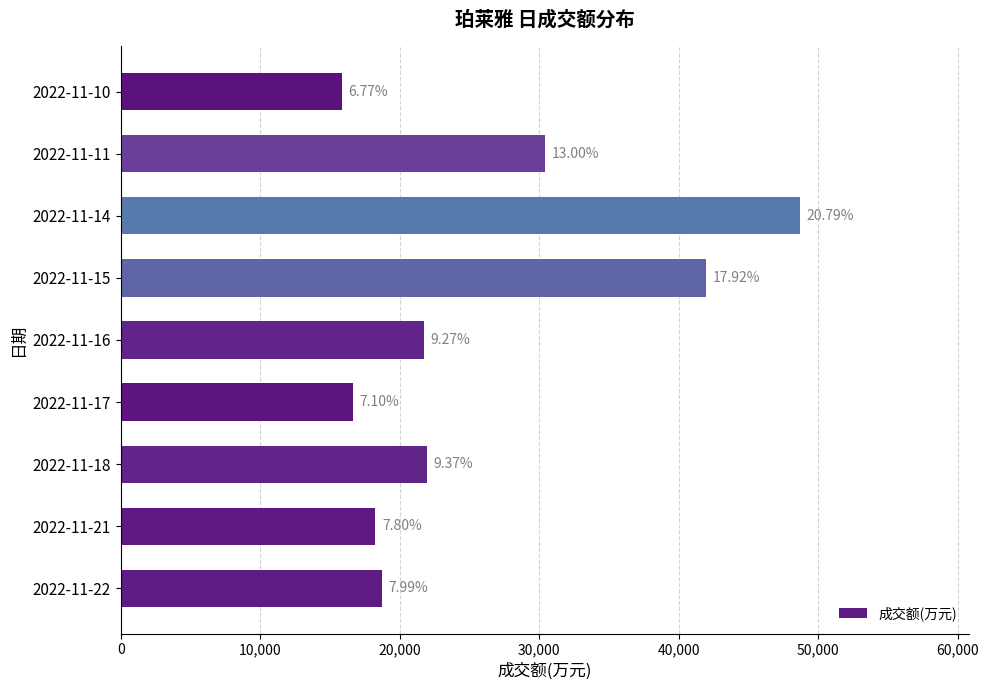

What is the smallest value displayed?

15847